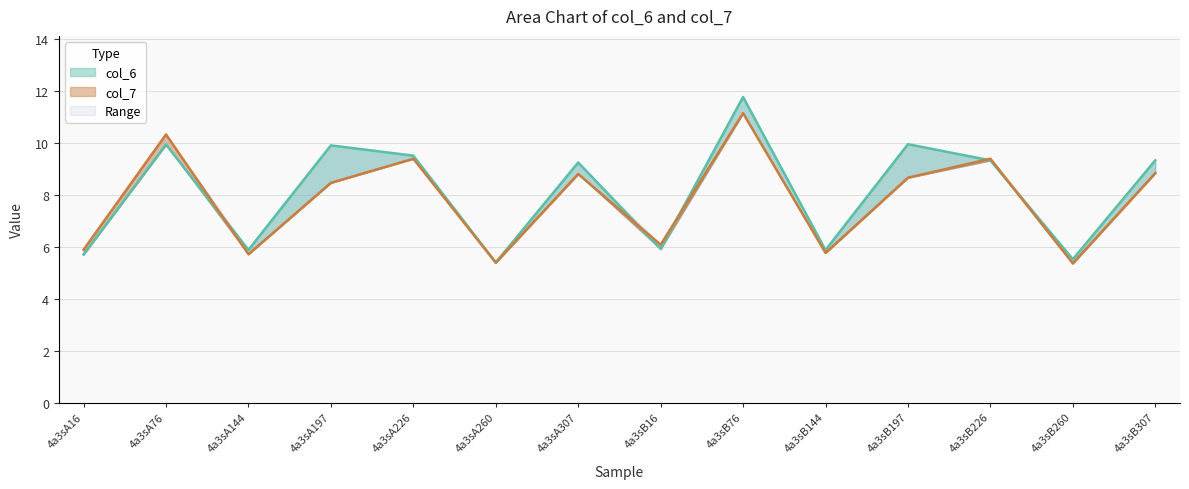

How many values in the col_7 series are below 8?

6